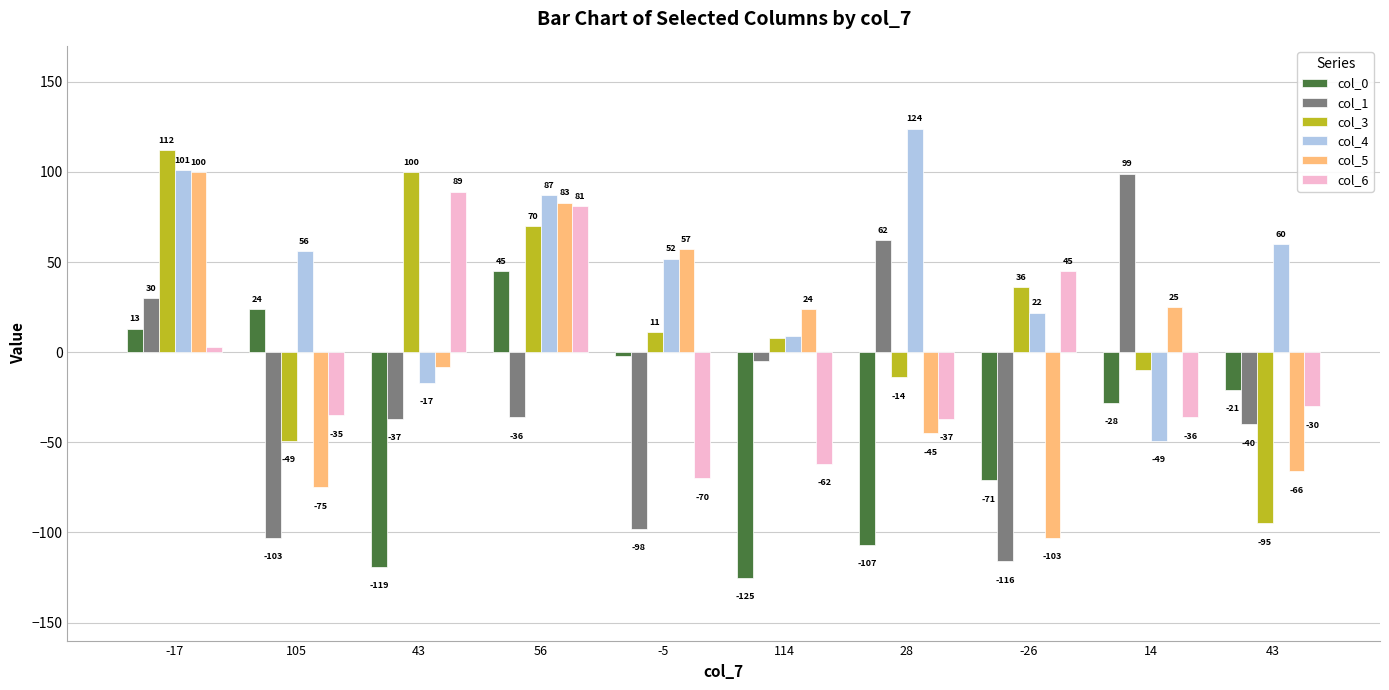

What are all the series names shown in the legend?

col_0, col_1, col_3, col_4, col_5, col_6